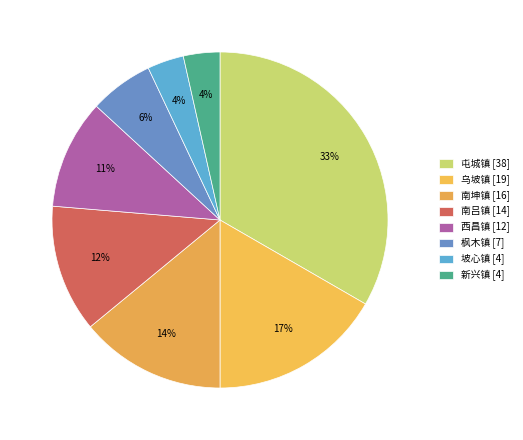

What is the change in value from 乌坡镇 to 南吕镇?

-5